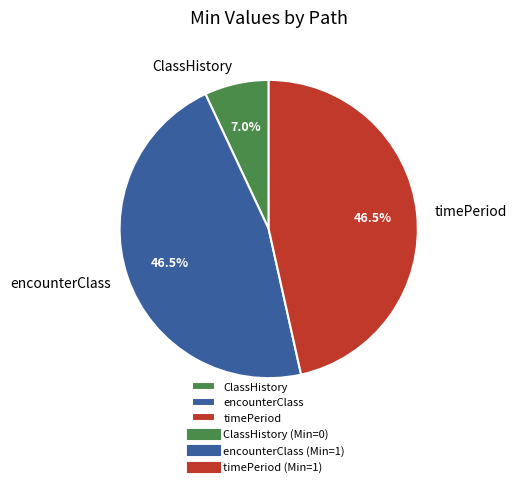

Count the number of slices in the pie.

3